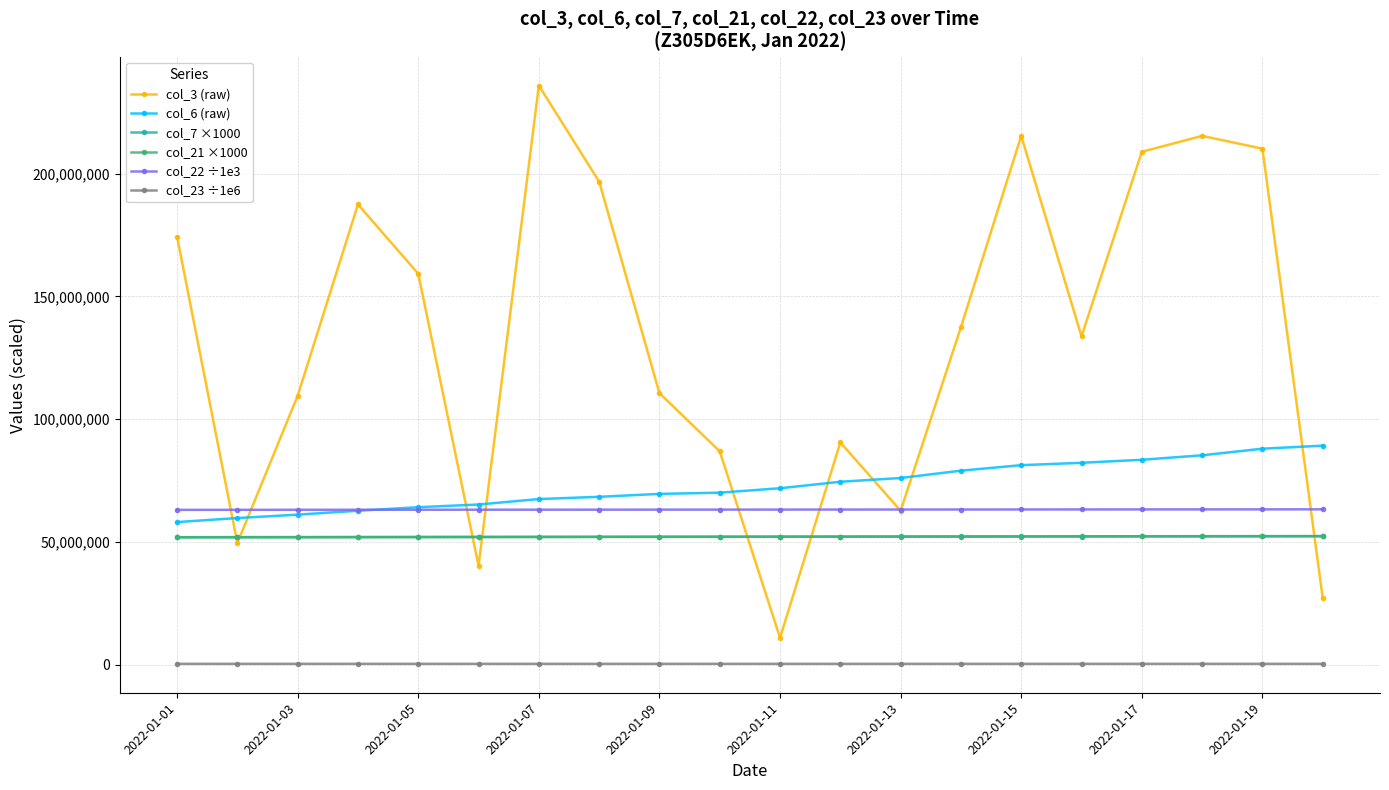

True or false: col_23 ÷1e6 and col_21 ×1000 intersect in this chart.

False